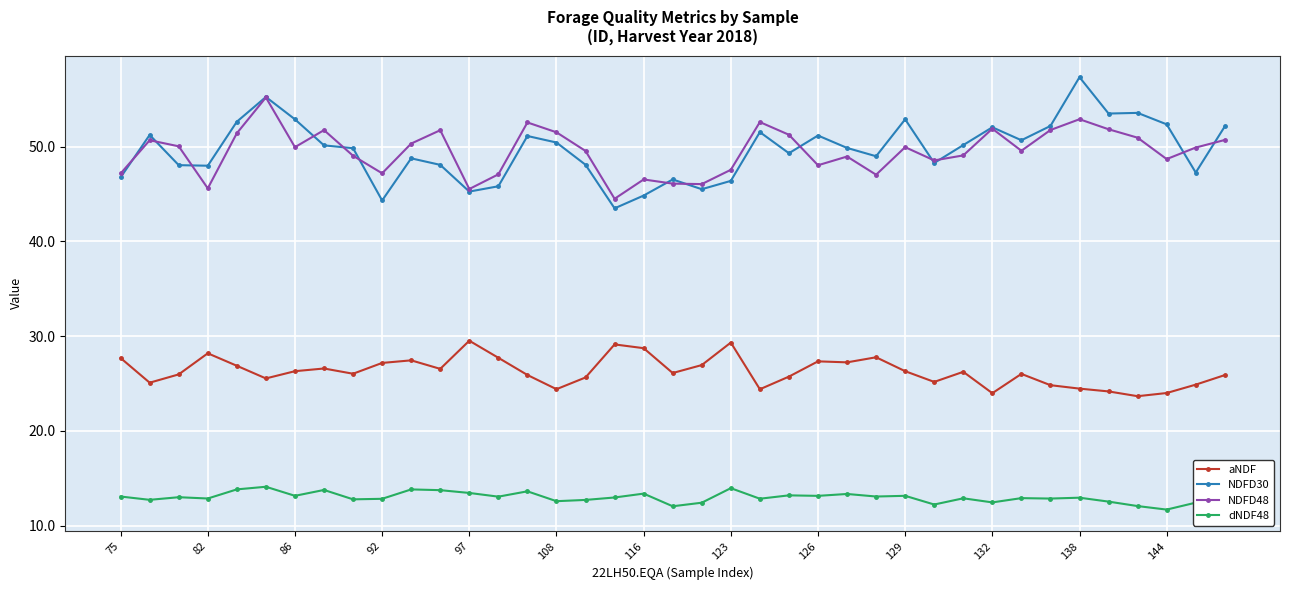

What is the value of the NDFD48 point at the 24th from the left?

51.3